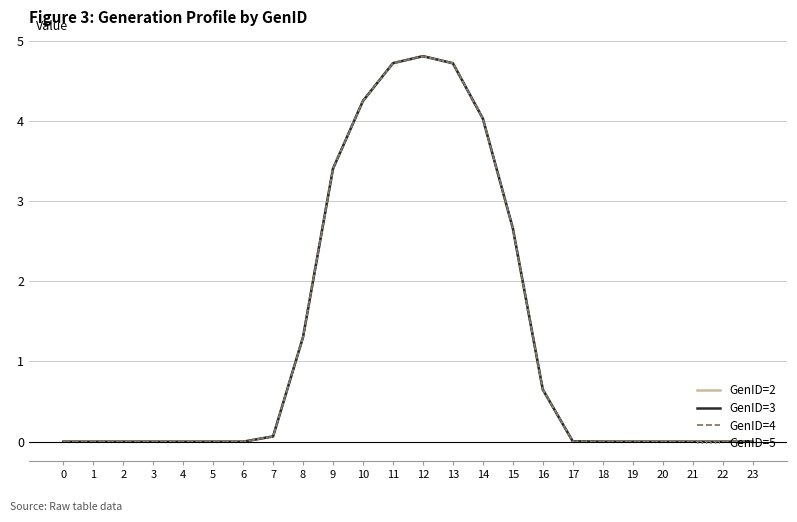

What is the average value of the GenID=4 series?

1.3